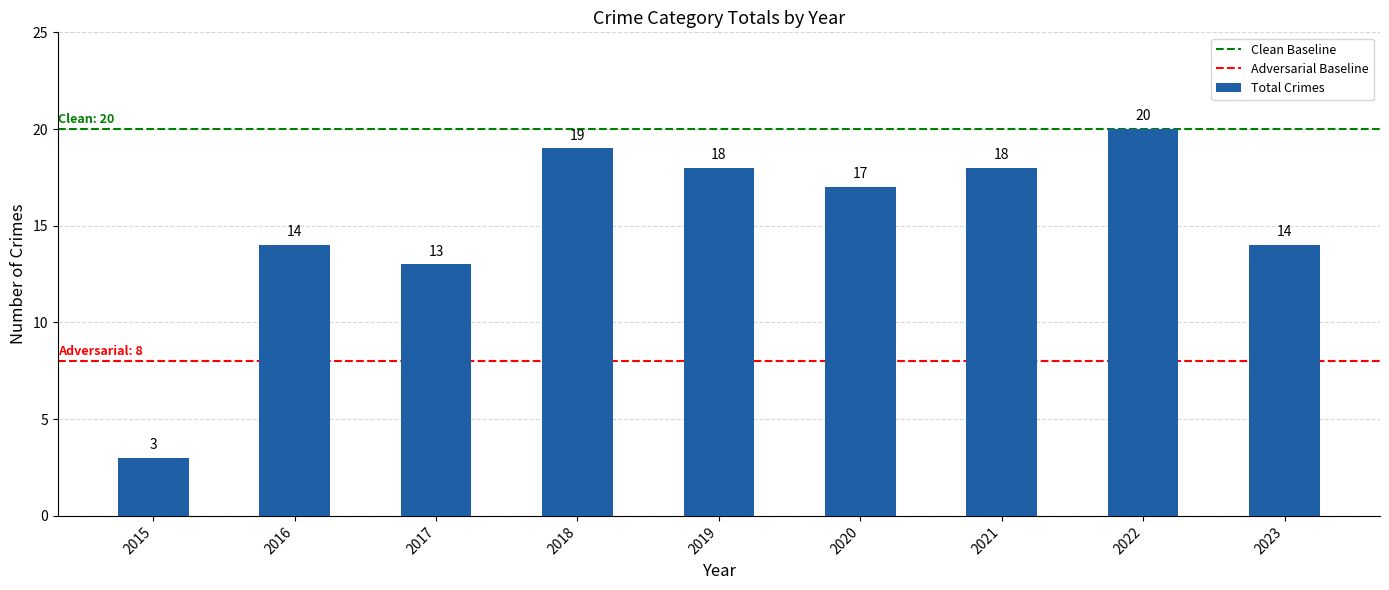

What is the average value?

15